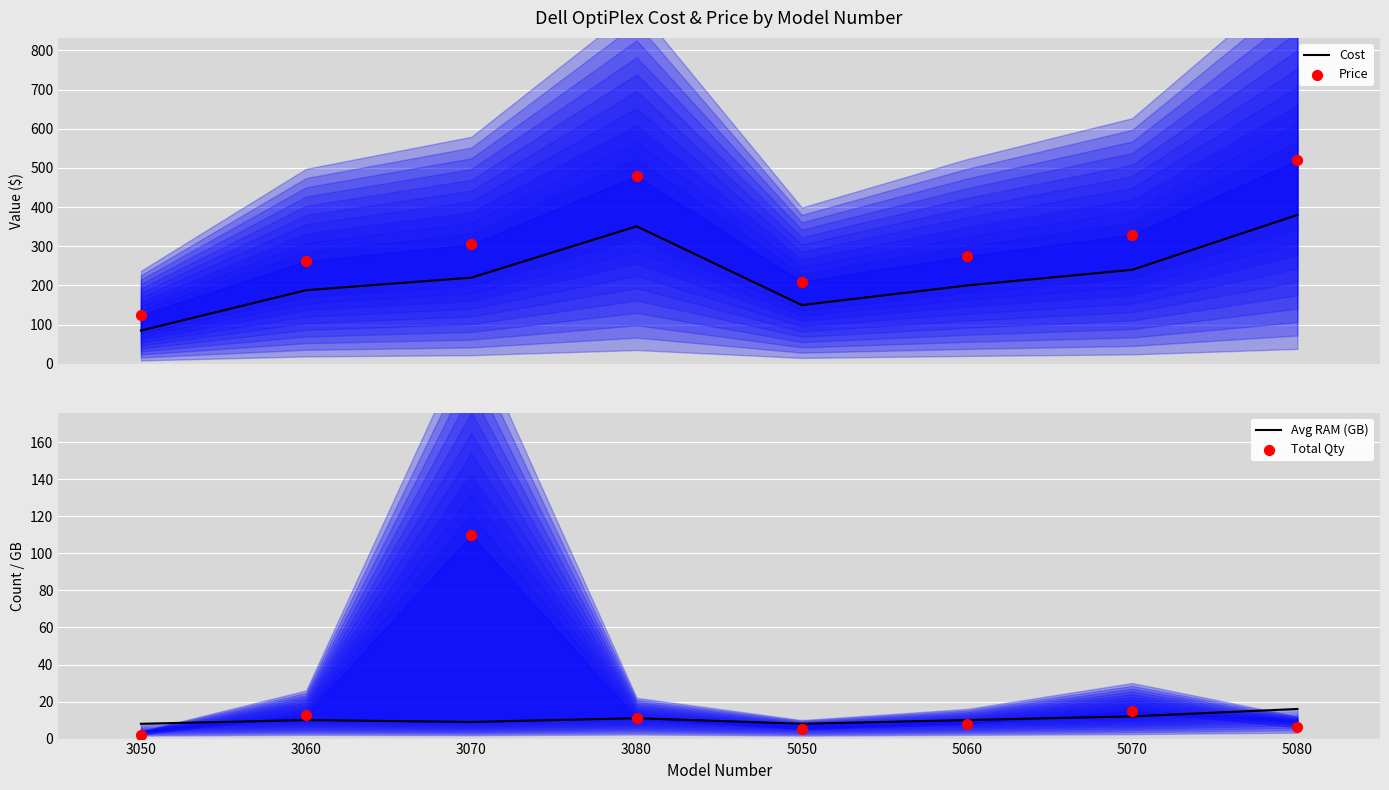

Which series contains the lowest Y value?

Total Qty